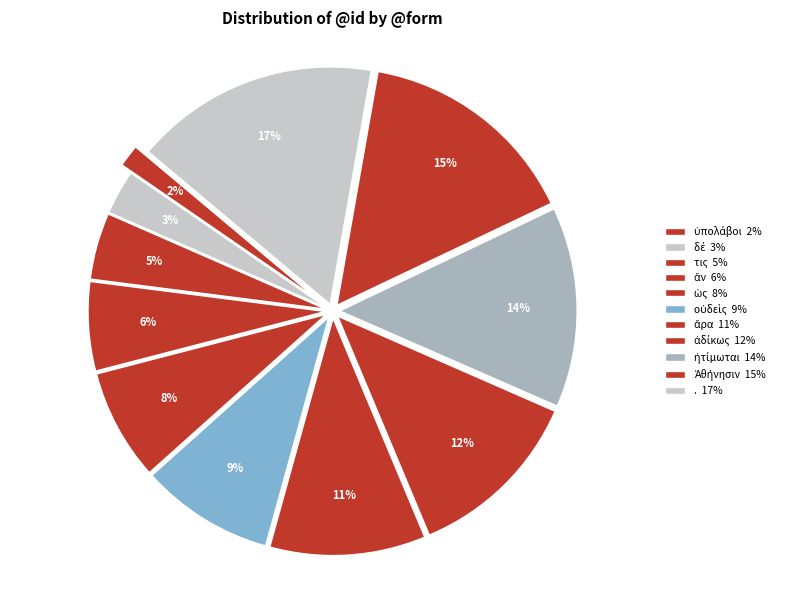

How many segments does this pie chart have?

11